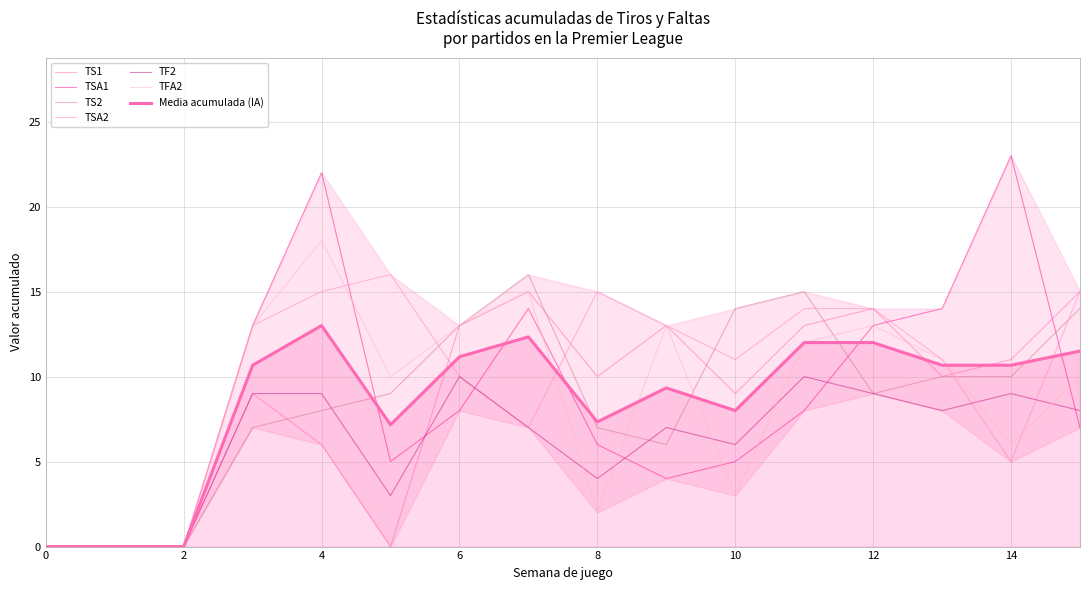

What is the difference between the highest and lowest values at 4?

16